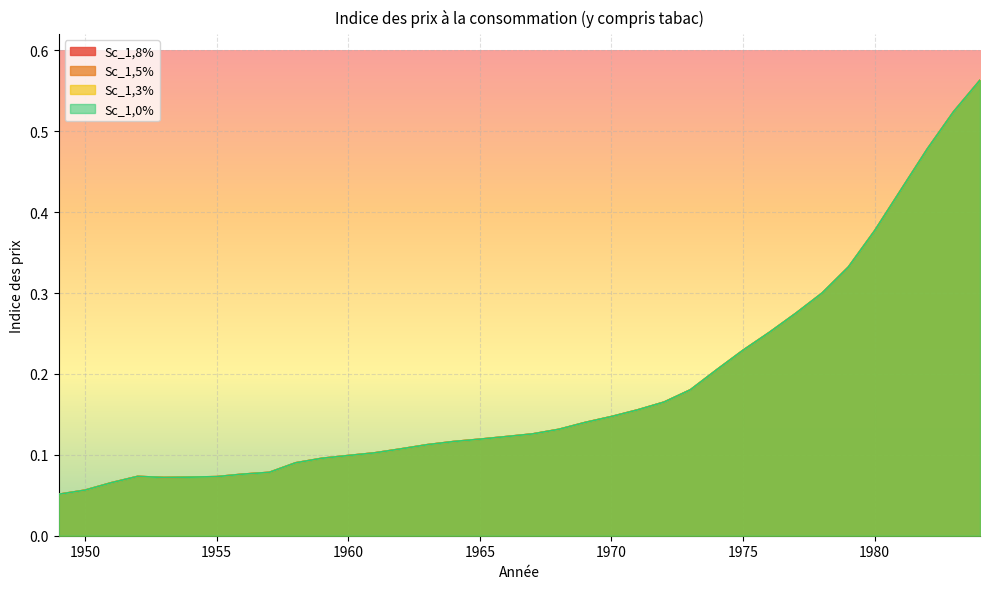

Reading left to right, transcribe all the data shown in this chart.

Sc_1,8%: 0.1	0.1	0.1	0.1	0.1	0.1	0.1	0.1	0.1	0.1	0.1	0.1	0.1	0.1	0.1	0.1	0.1	0.1	0.1	0.1	0.1	0.1	0.2	0.2	0.2	0.2	0.2	0.3	0.3	0.3	0.3	0.4	0.4	0.5	0.5	0.6
Sc_1,5%: 0.1	0.1	0.1	0.1	0.1	0.1	0.1	0.1	0.1	0.1	0.1	0.1	0.1	0.1	0.1	0.1	0.1	0.1	0.1	0.1	0.1	0.1	0.2	0.2	0.2	0.2	0.2	0.3	0.3	0.3	0.3	0.4	0.4	0.5	0.5	0.6
Sc_1,3%: 0.1	0.1	0.1	0.1	0.1	0.1	0.1	0.1	0.1	0.1	0.1	0.1	0.1	0.1	0.1	0.1	0.1	0.1	0.1	0.1	0.1	0.1	0.2	0.2	0.2	0.2	0.2	0.3	0.3	0.3	0.3	0.4	0.4	0.5	0.5	0.6
Sc_1,0%: 0.1	0.1	0.1	0.1	0.1	0.1	0.1	0.1	0.1	0.1	0.1	0.1	0.1	0.1	0.1	0.1	0.1	0.1	0.1	0.1	0.1	0.1	0.2	0.2	0.2	0.2	0.2	0.3	0.3	0.3	0.3	0.4	0.4	0.5	0.5	0.6